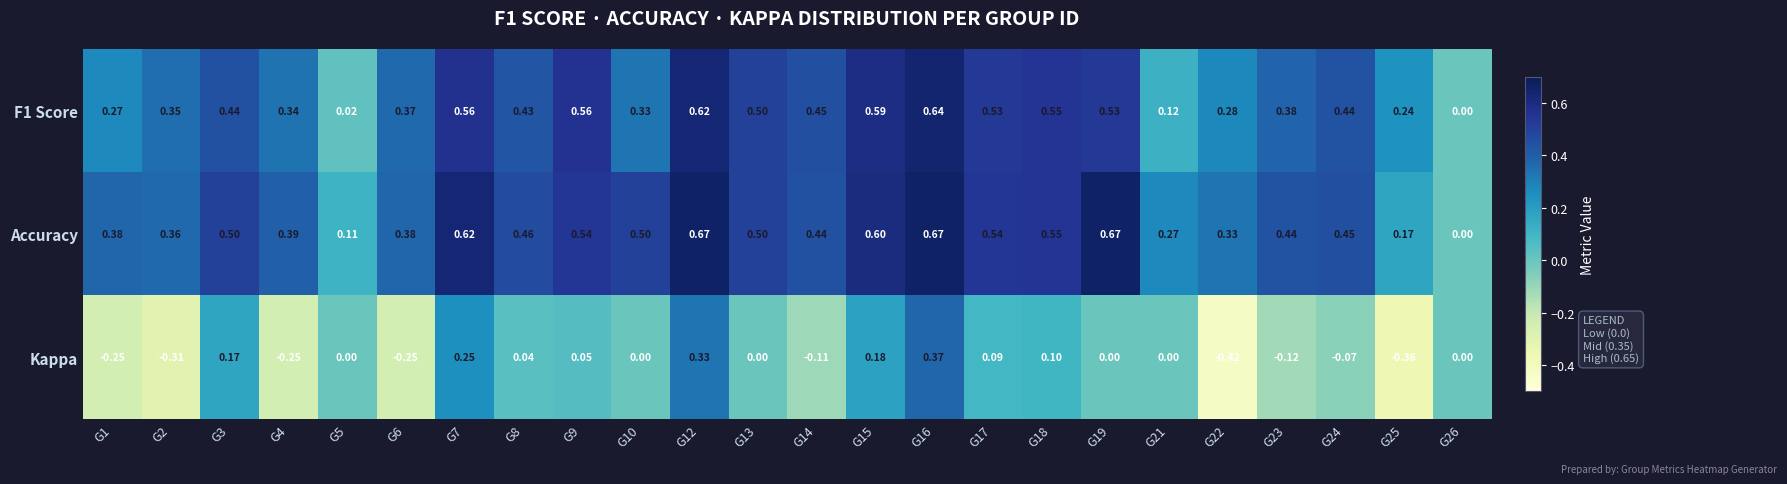

How many data points in F1 Score are above 0?

23